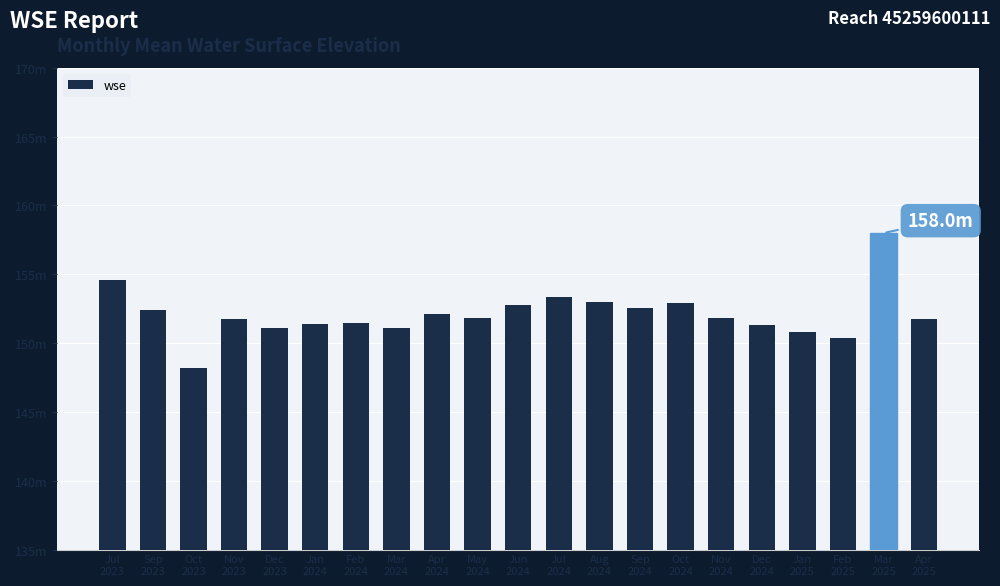

Where does the data first go above 151?

Jul
2023